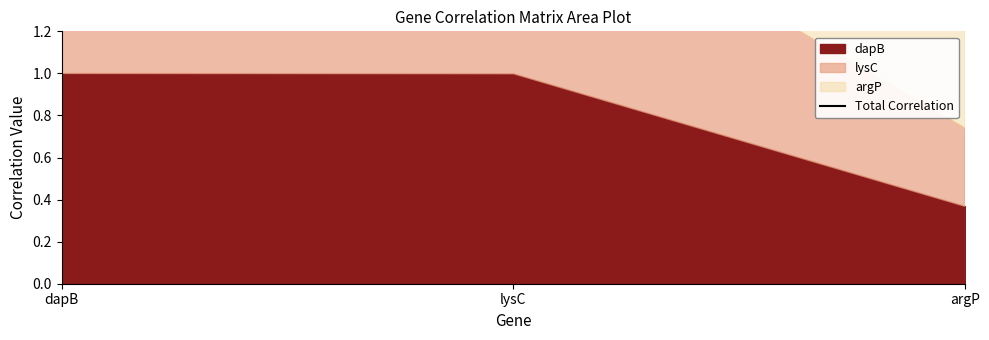

Reading right to left, list all the values displayed in this chart.

argP=1.7	lysC=2.4	dapB=2.4